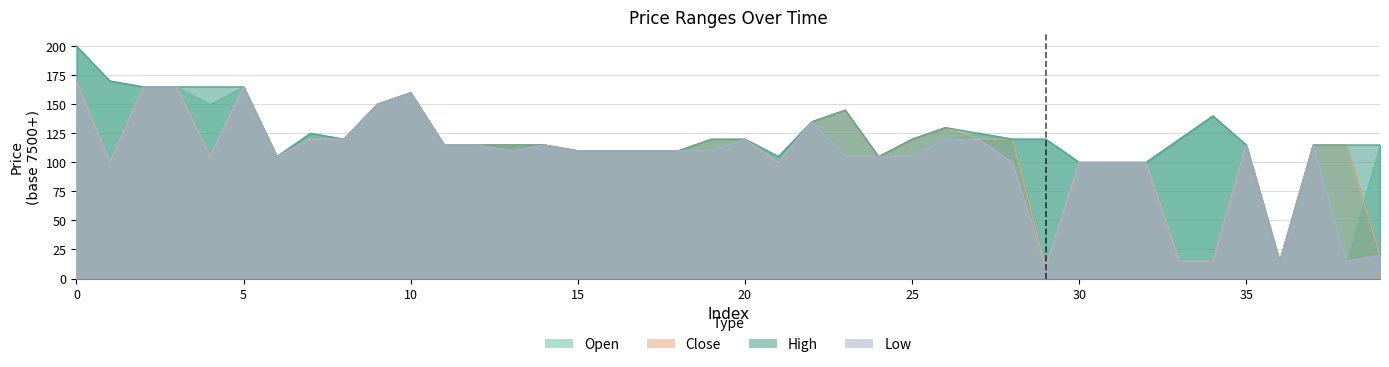

True or false: open and low cross at least once.

False